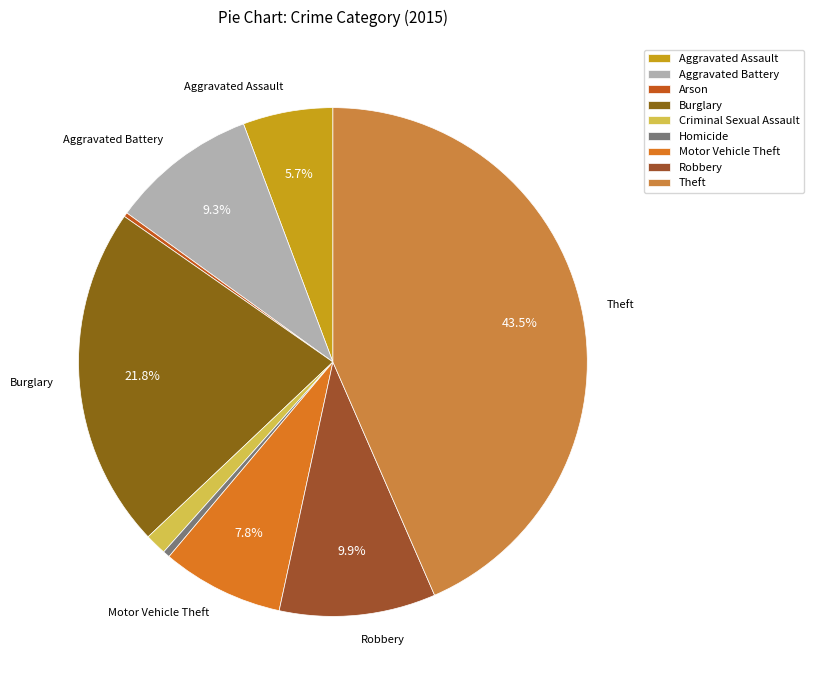

What percentage do Burglary and Homicide together represent?

22.2%